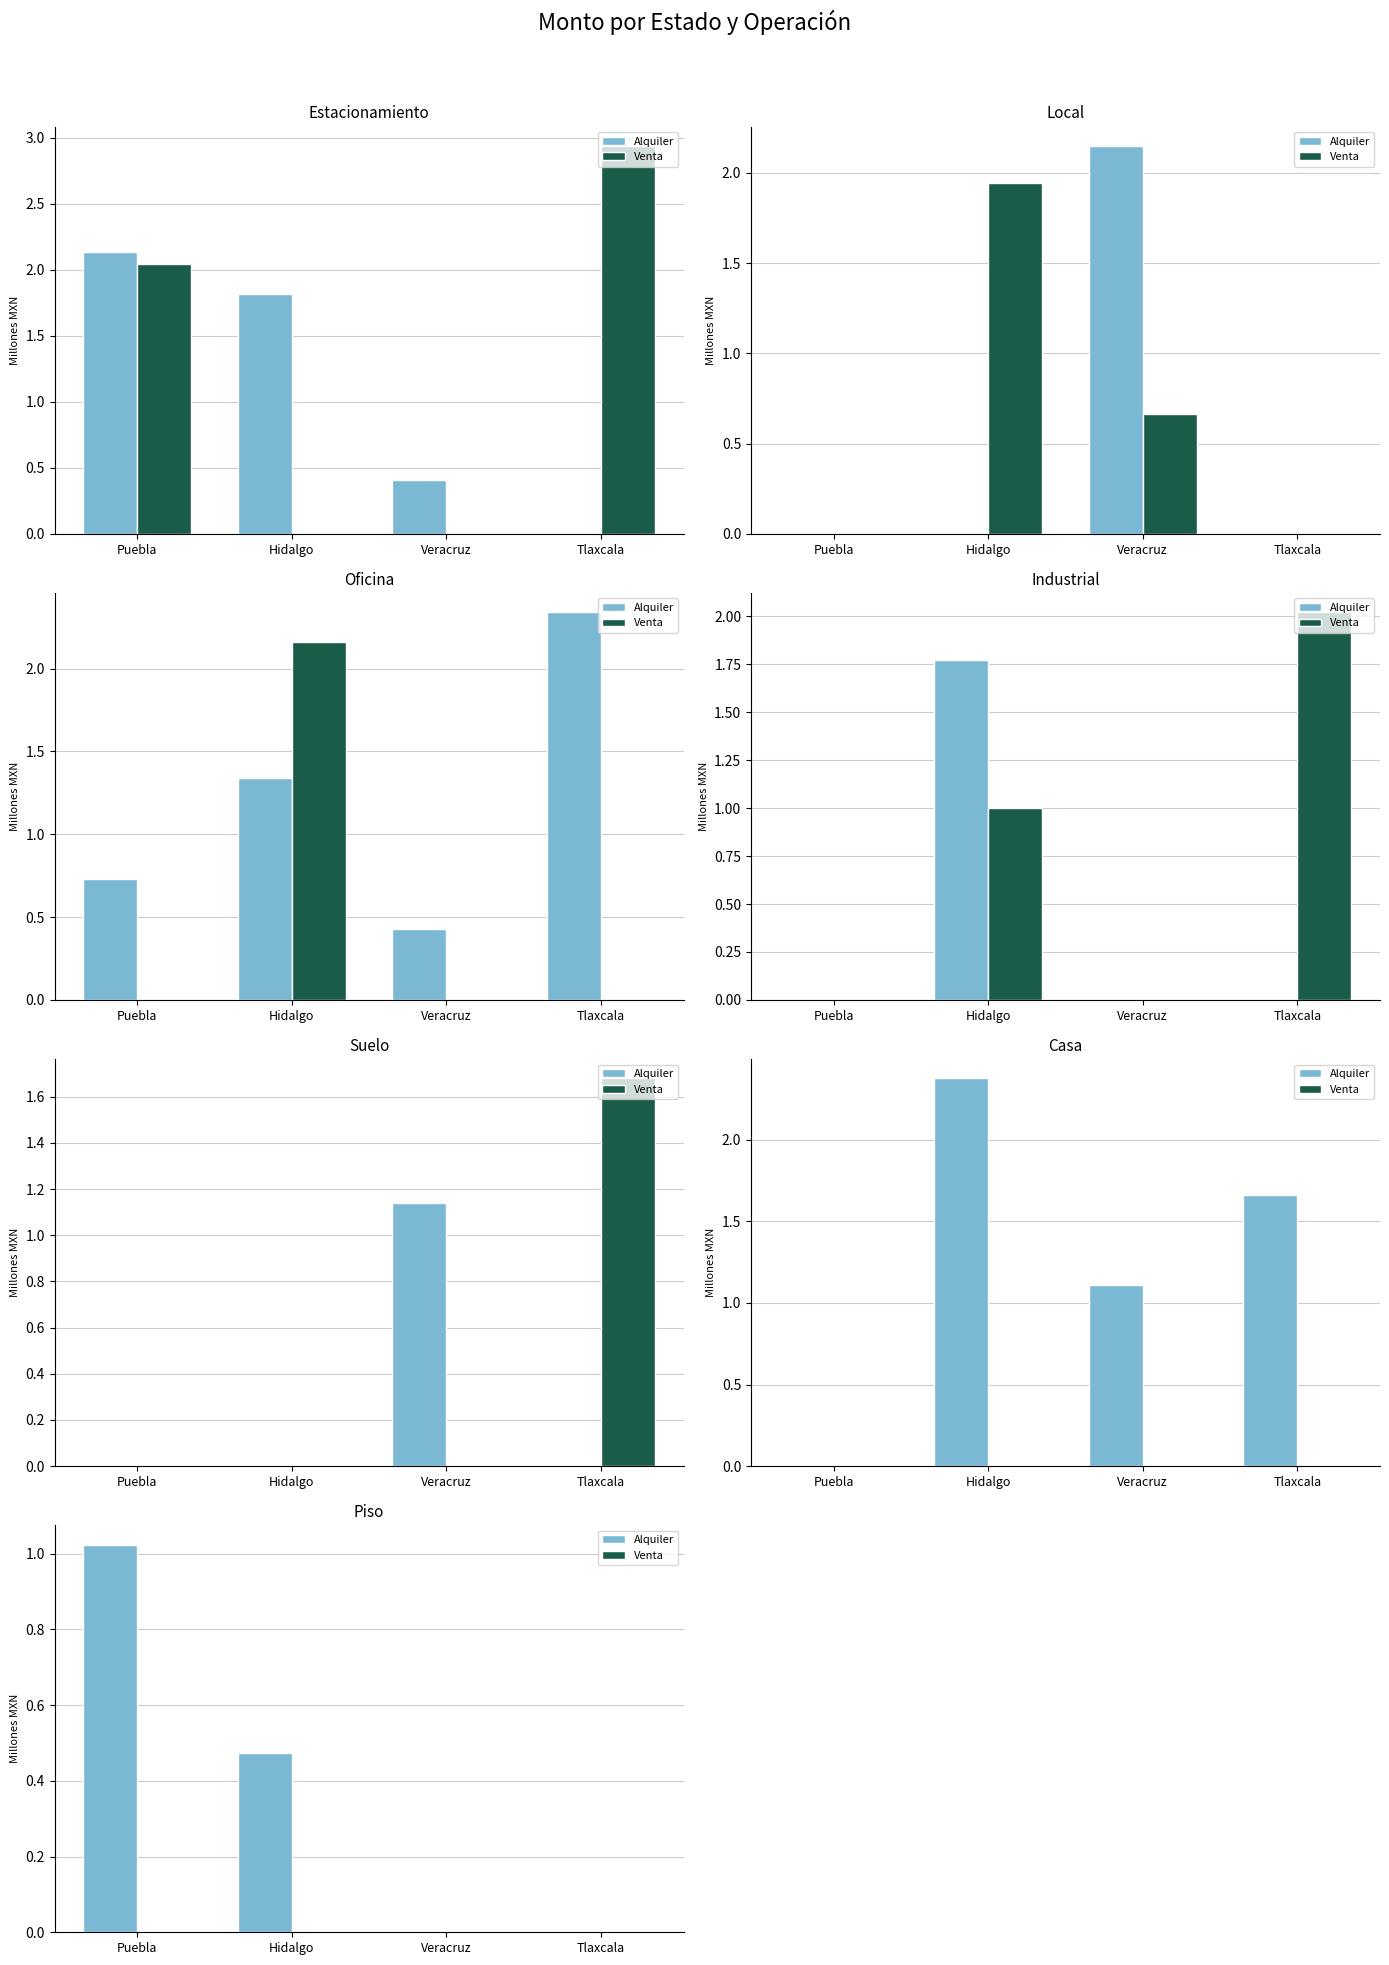

Is it true that Alquiler equals 0.0 at Veracruz?

True